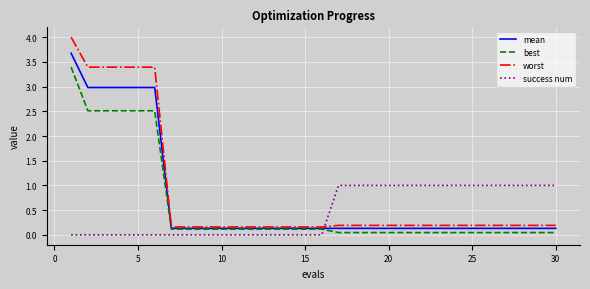

Count the number of categories in the chart.

30